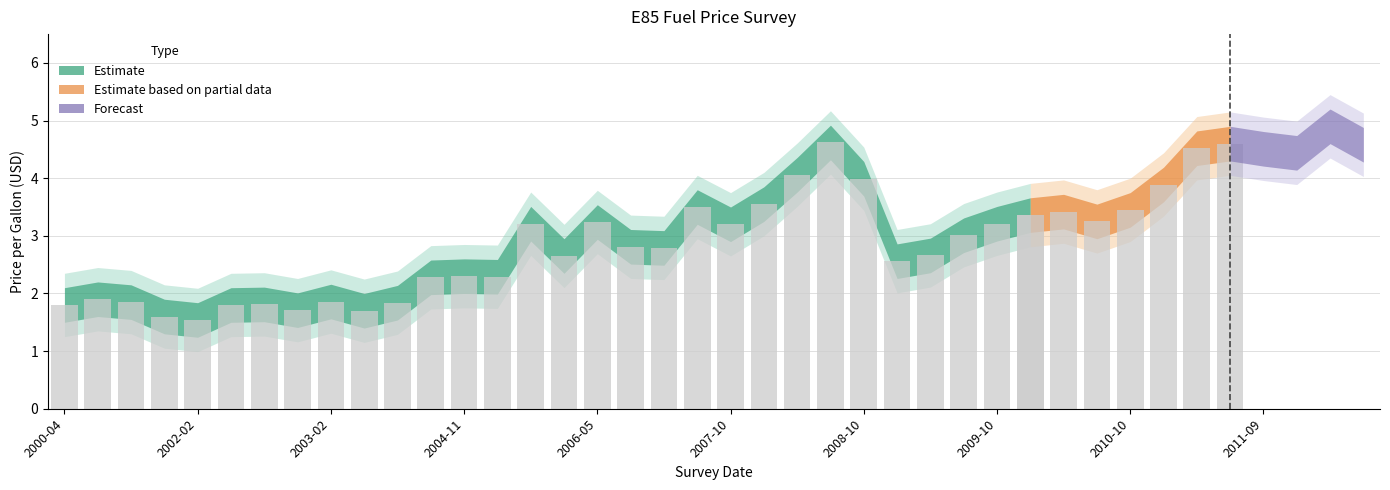

What is the change in value from 2003-02 to 13?

+0.4